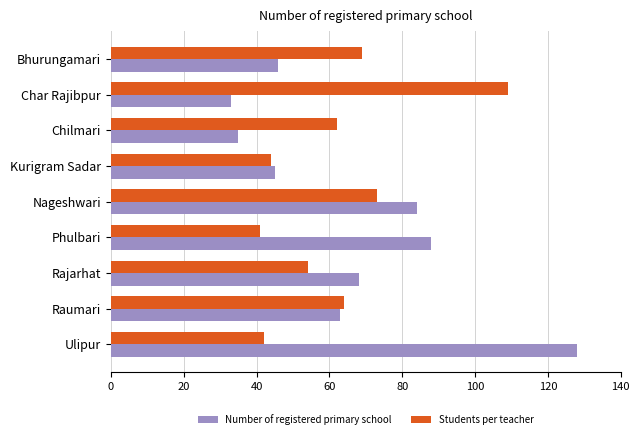

What is the difference between the highest and lowest values at Nageshwari?

11